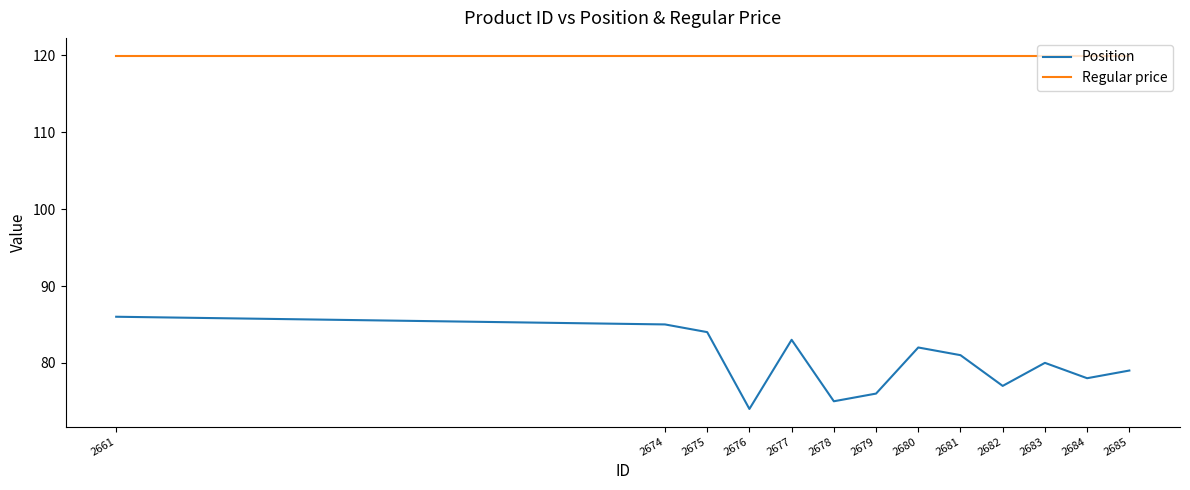

Does the chart have visible grid lines?

No